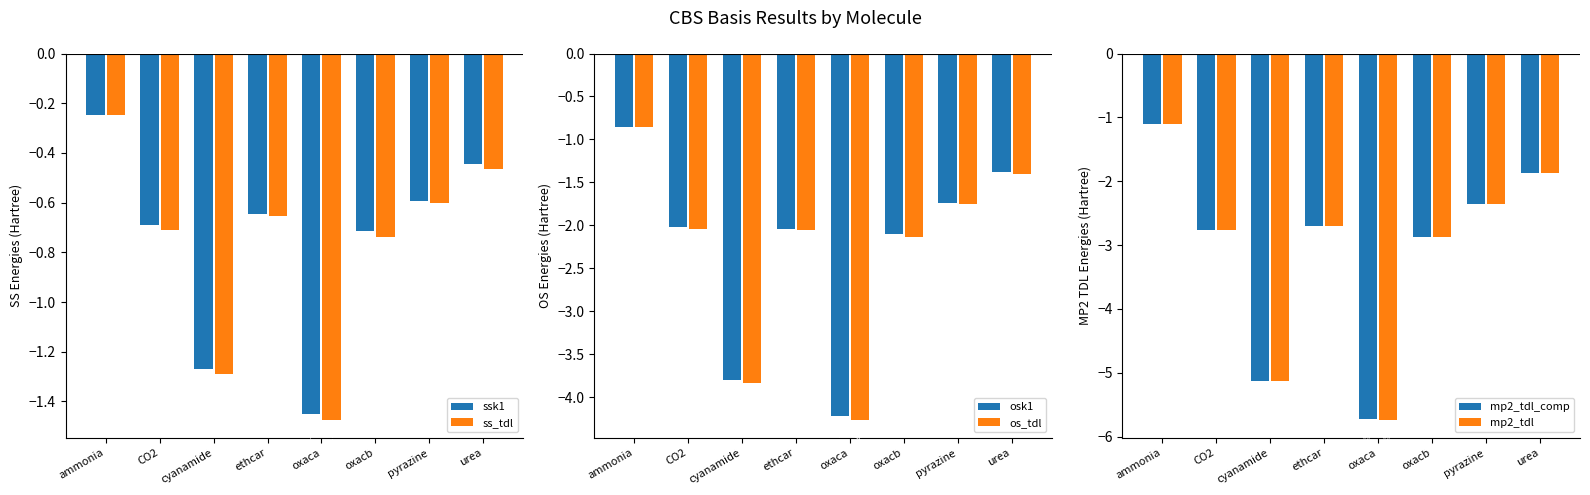

Are the bars grouped side by side (vs. stacked)?

Yes